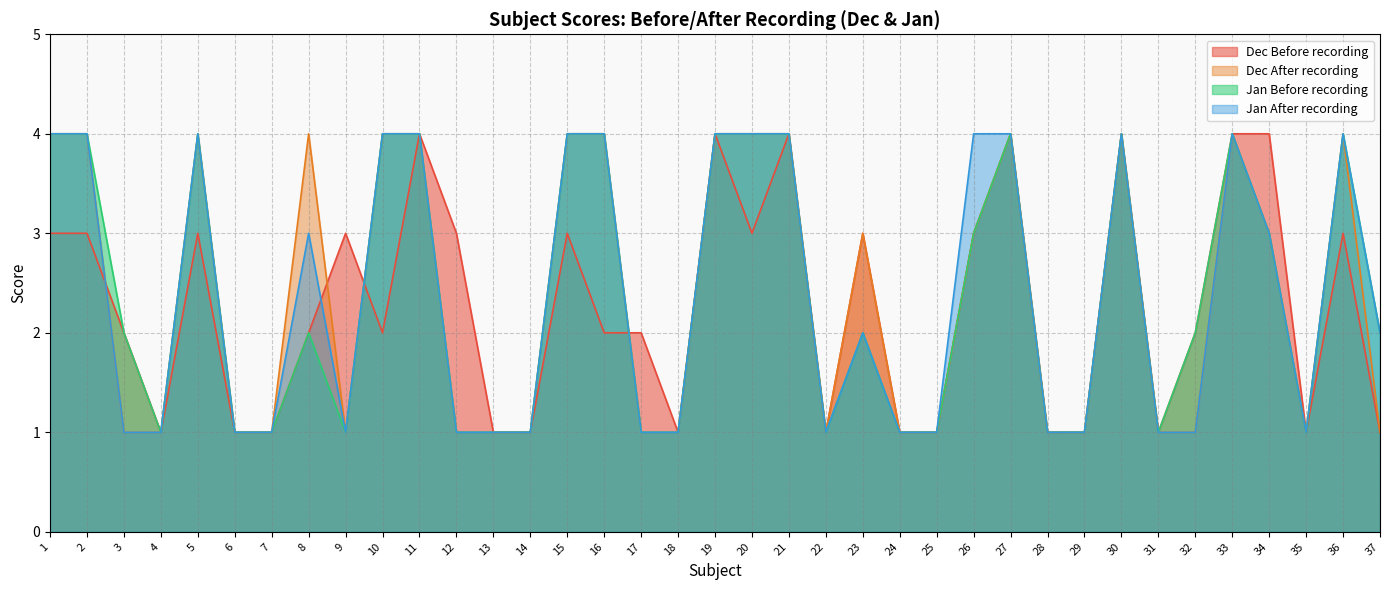

How many distinct data groups are displayed?

4